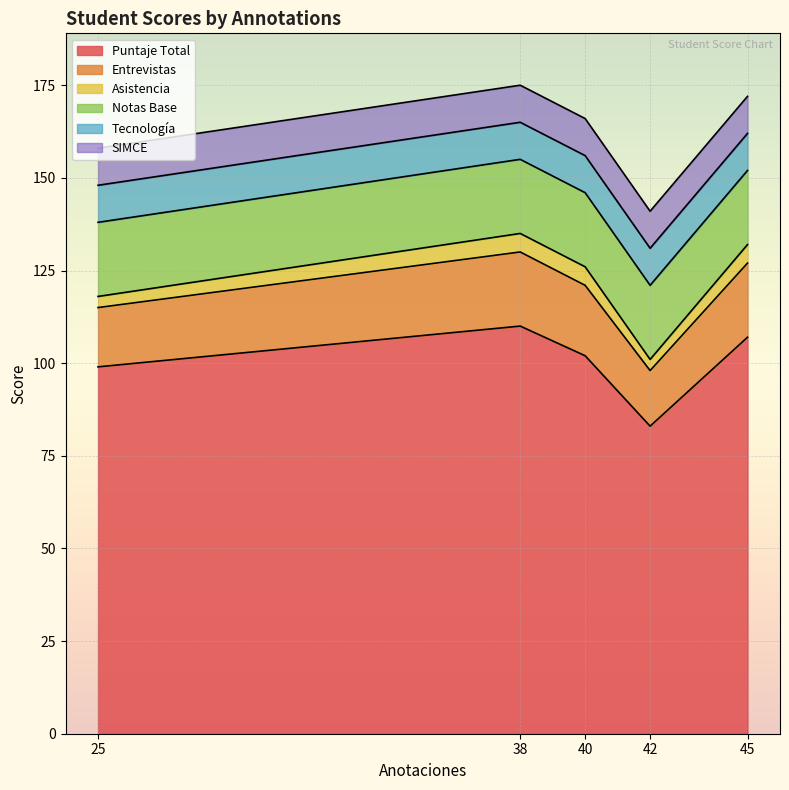

What is the total value across all series at 25?

158